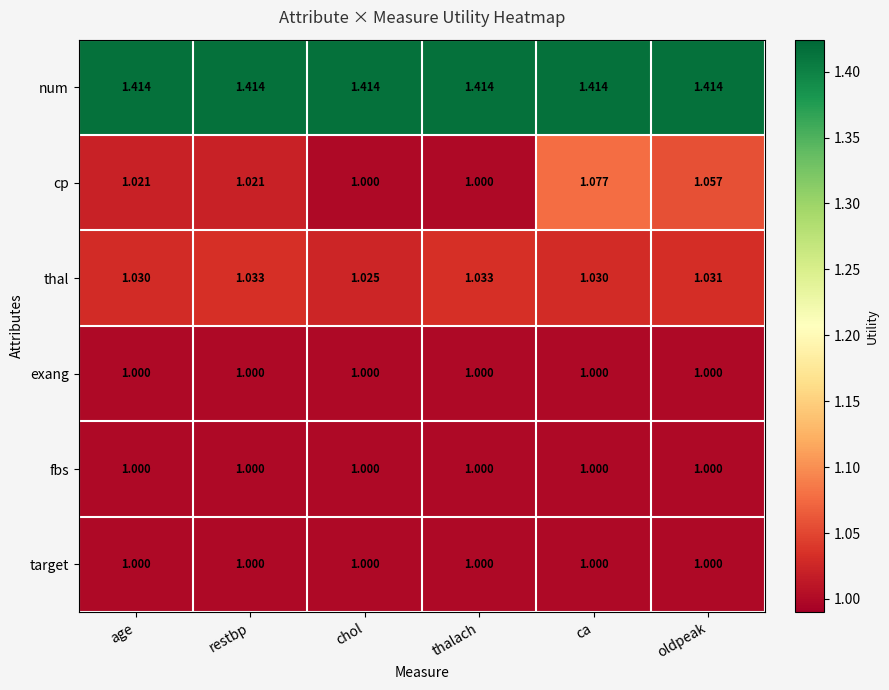

Which series has the widest spread of values?

cp